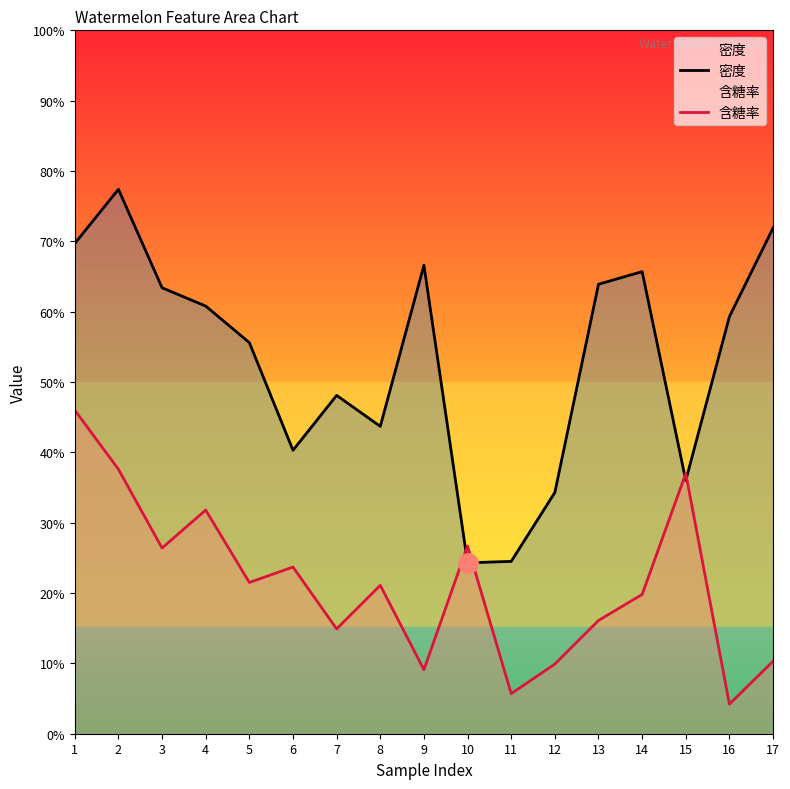

How many lines are shown in the chart?

2